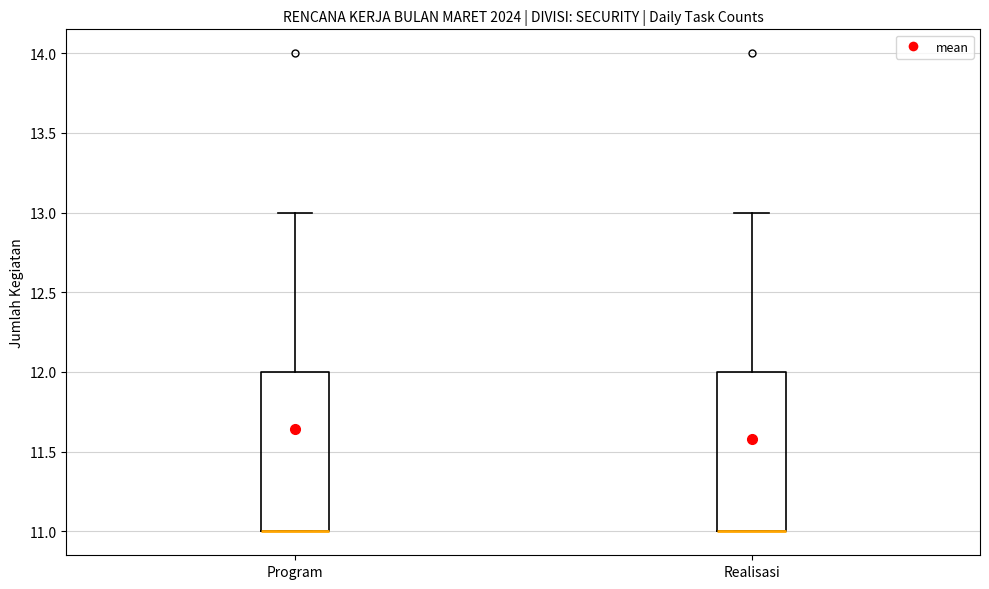

Reading left to right, transcribe this box plot: for each box, give where its median line is, the range the box spans, and where its two whiskers end, as read against the y-axis. The values are not printed on the chart, so give them approximately, as read against the axis.

Program: median 11 (drawn on the box's lower edge), box 11 to 12, whiskers 11 to 13
Realisasi: median 11 (drawn on the box's lower edge), box 11 to 12, whiskers 11 to 13